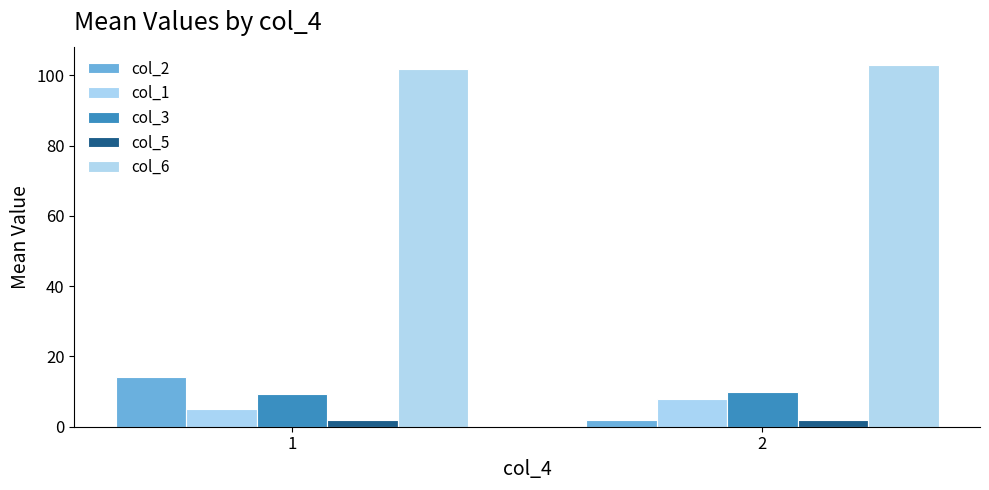

Reading left to right, list all the values displayed in this chart.

col_2: 14.1	2.0
col_1: 5.1	8.0
col_3: 9.4	10.0
col_5: 1.9	2.0
col_6: 101.9	103.0